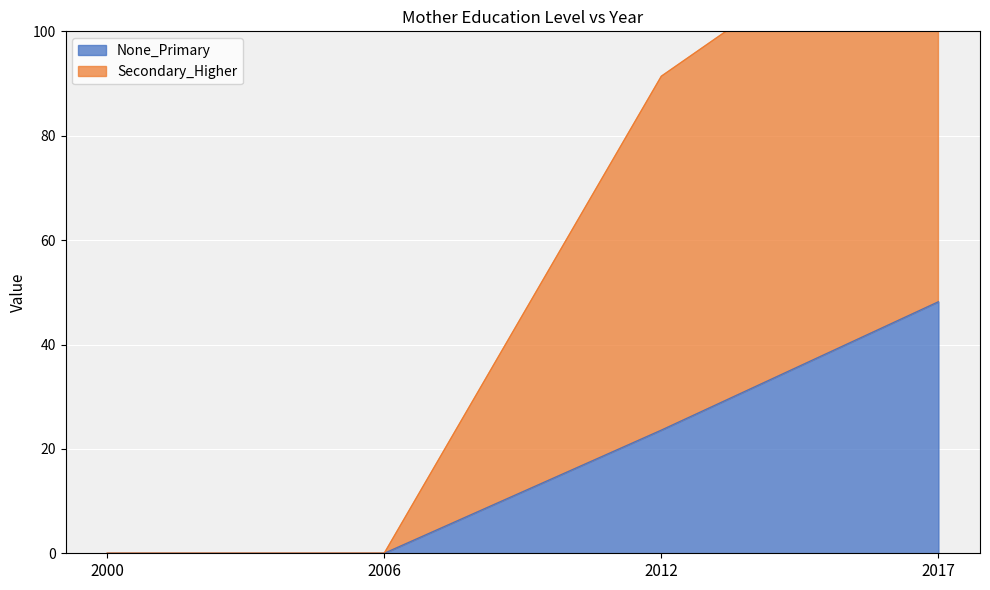

True or false: Secondary_Higher has more than 2 points higher than both neighbors.

False